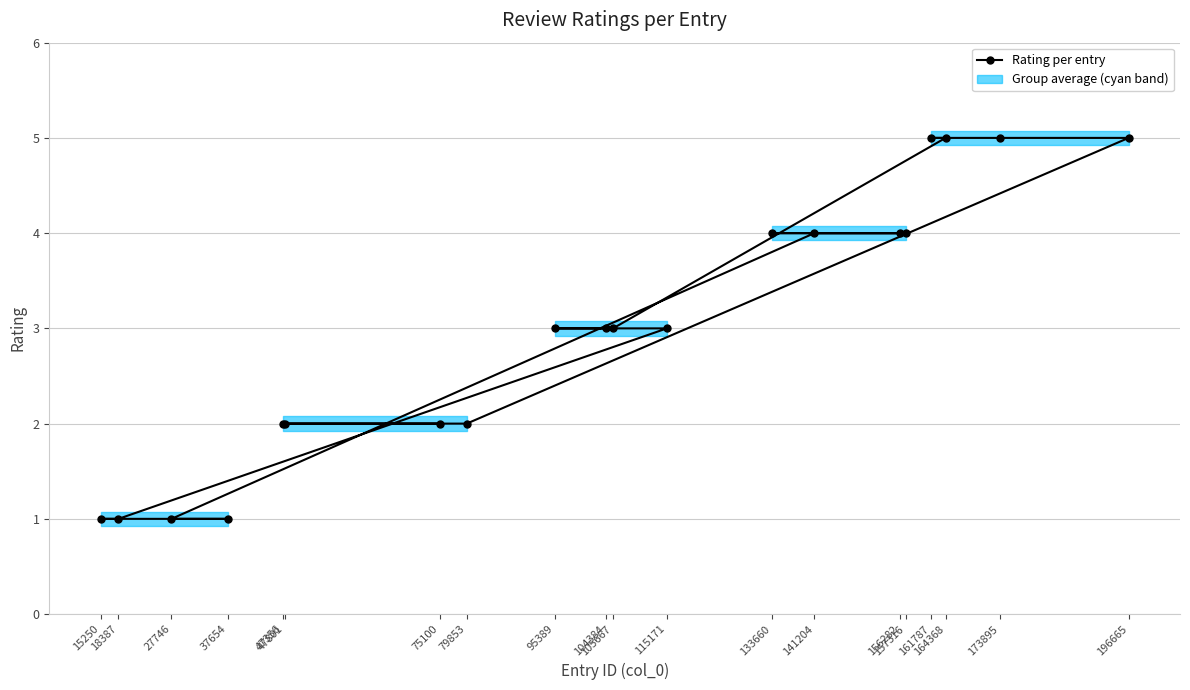

Which has a higher value, 164368 or 141204?

164368